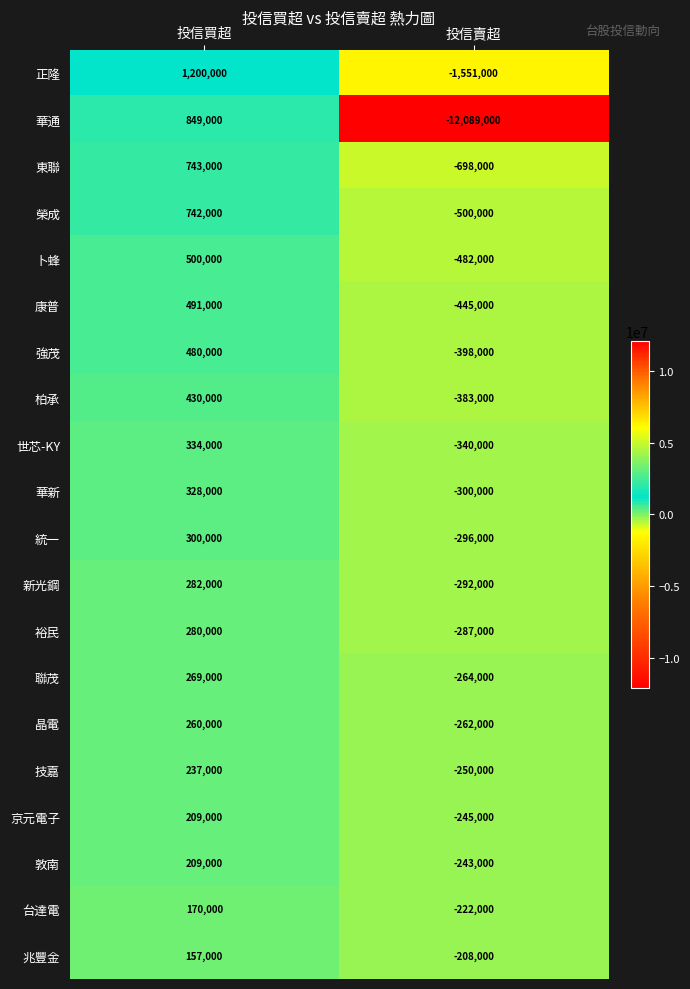

Which series has the widest spread of values?

華通